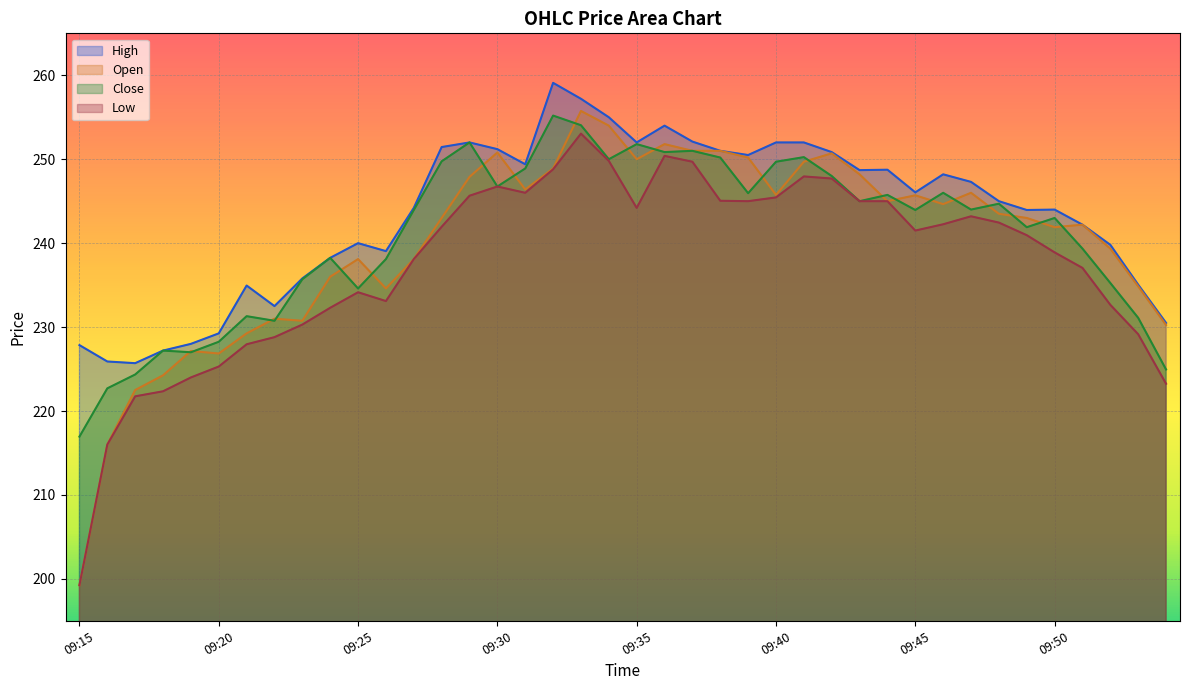

Between 09:21 and 09:26, which series saw the biggest shift?

Close